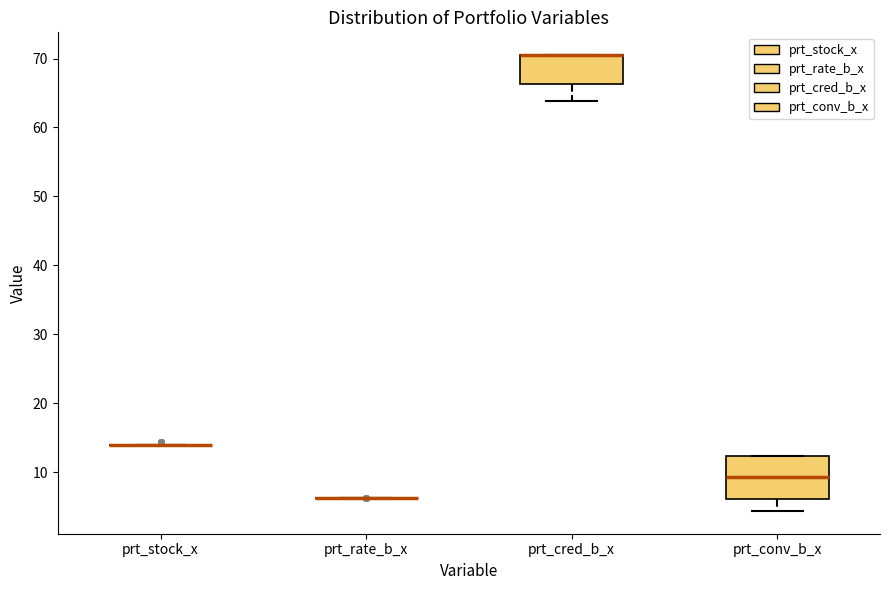

Comparing the boxes themselves (not the whiskers), which one is the tallest?

prt_conv_b_x